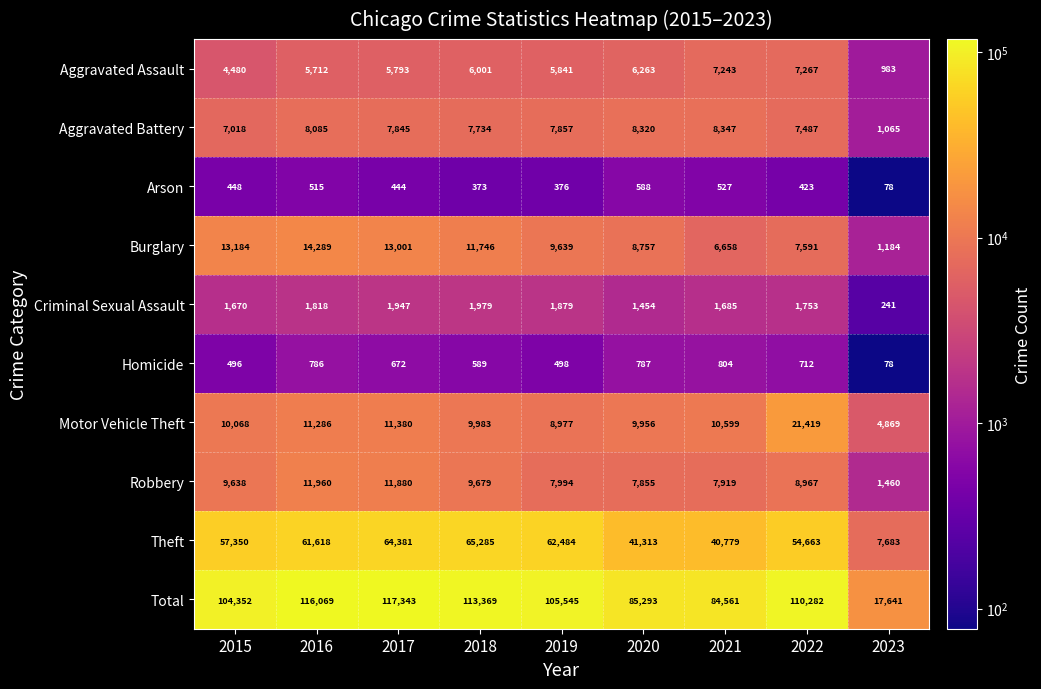

Rank the series at 2017 from lowest to highest value.

Arson, Homicide, Criminal Sexual Assault, Aggravated Assault, Aggravated Battery, Motor Vehicle Theft, Robbery, Burglary, Theft, Total